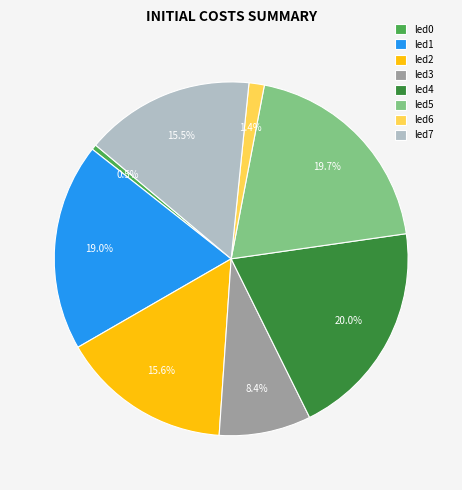

Between led5 and led2, which is larger?

led5